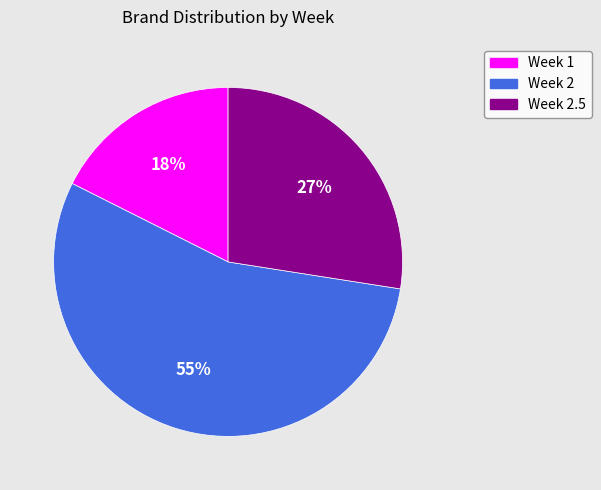

Which category has the smallest portion of the pie?

Week 1